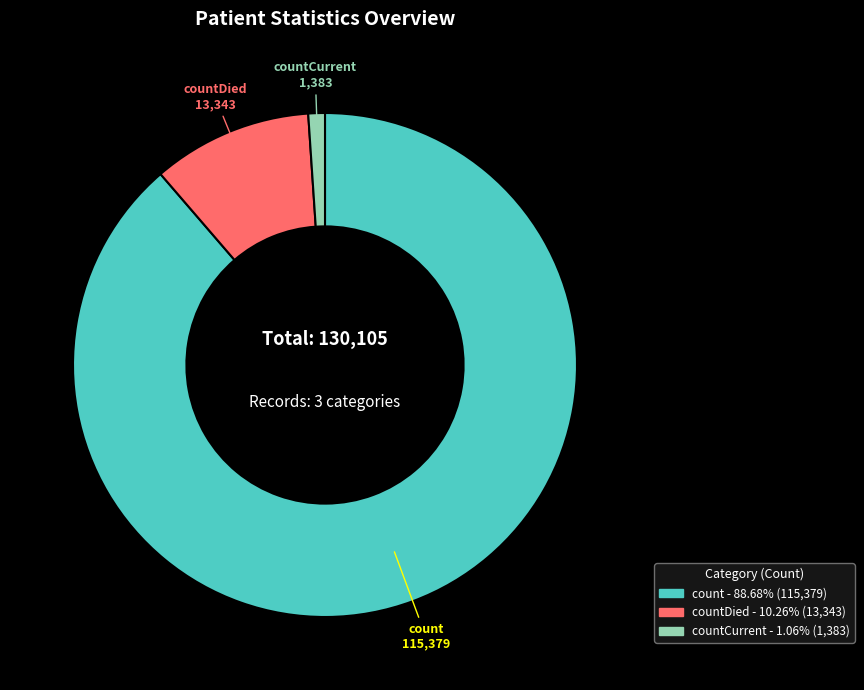

Is the sum of countDied - 10.26% (13,343) and count - 88.68% (115,379) greater than half?

Yes